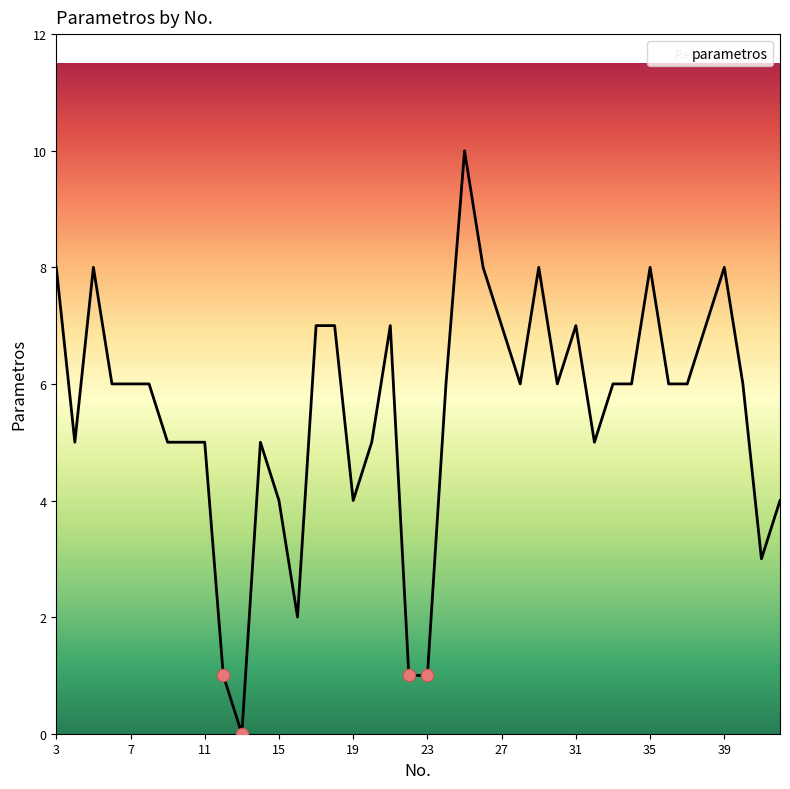

What is the difference between the maximum and minimum values?

10